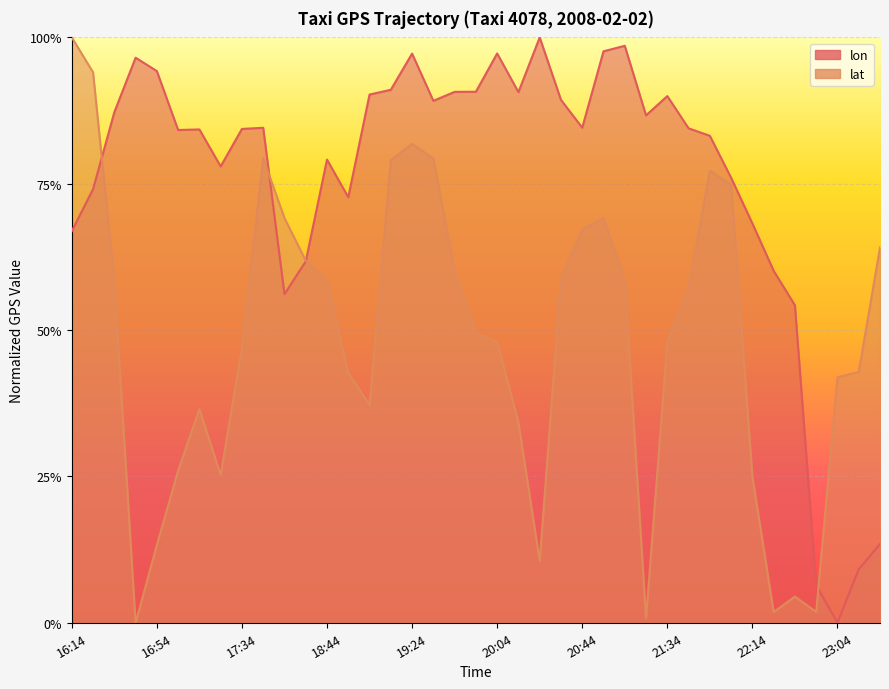

At which category is the sum across all series the highest?

19:24